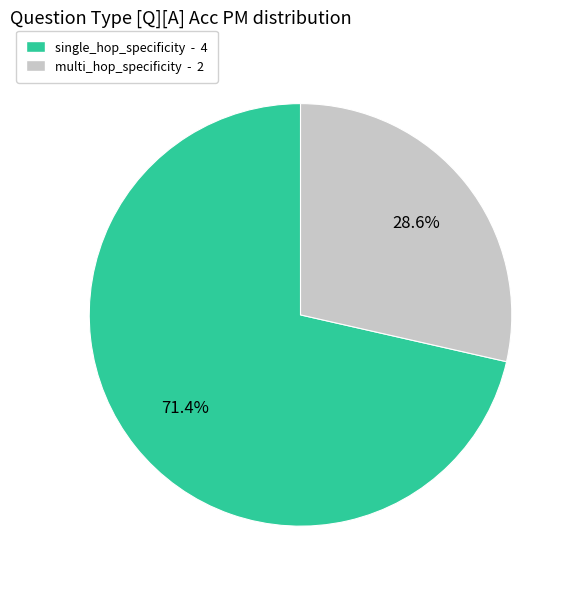

What is the majority slice?

single_hop_specificity